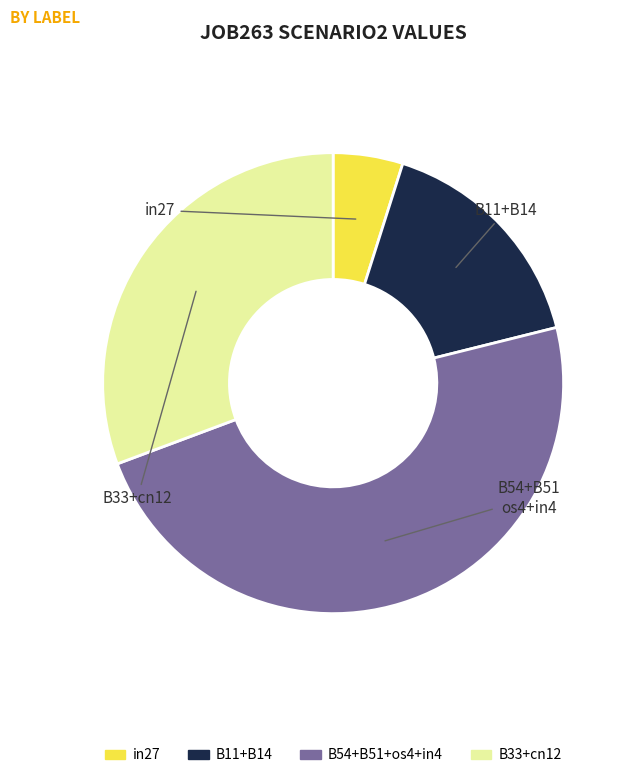

Is there any slice that represents more than half of the pie?

No